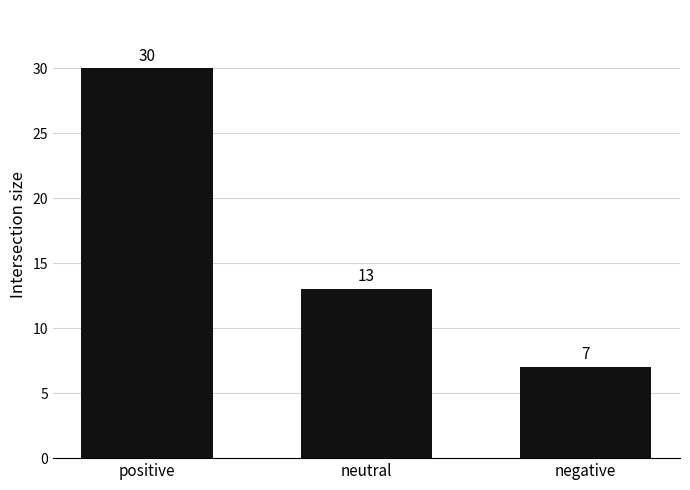

What is the label of the 1st bar from the right?

negative